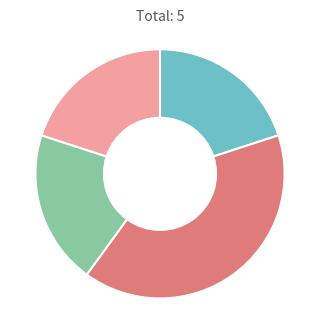

How many slices are in this pie chart?

4